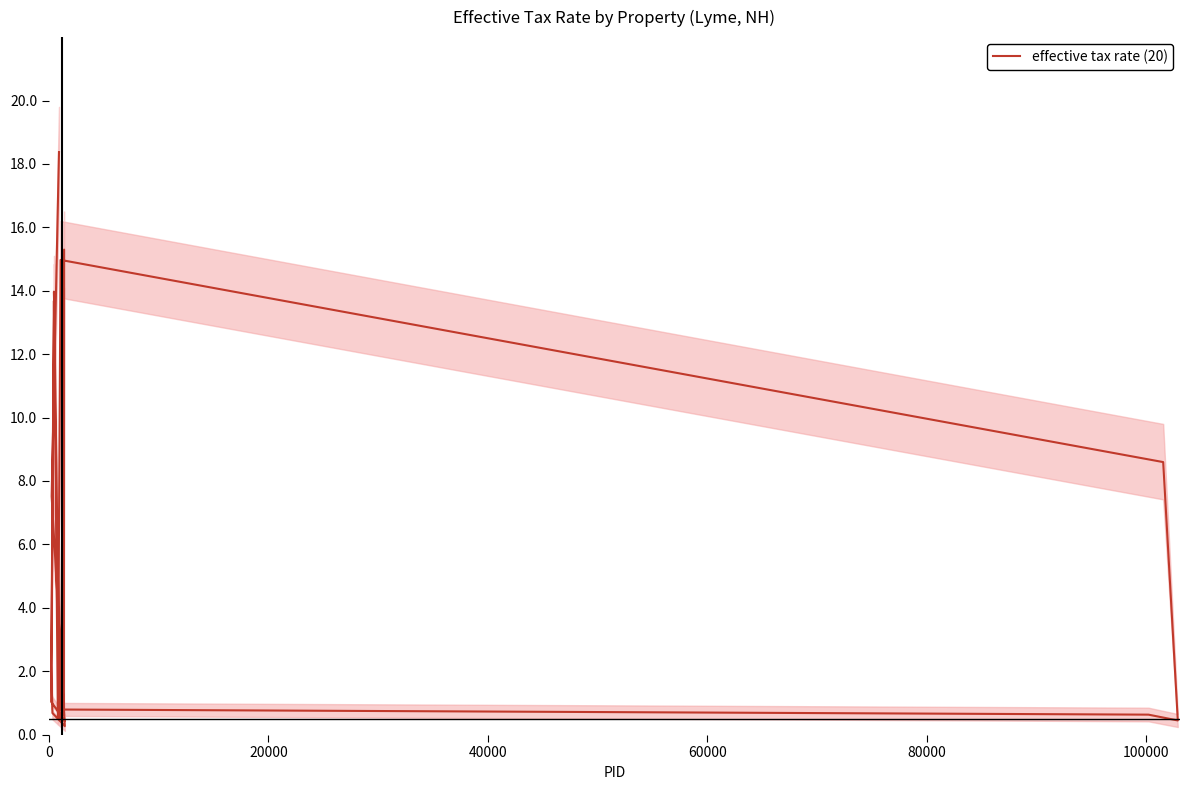

What is the greatest value displayed?

18.4